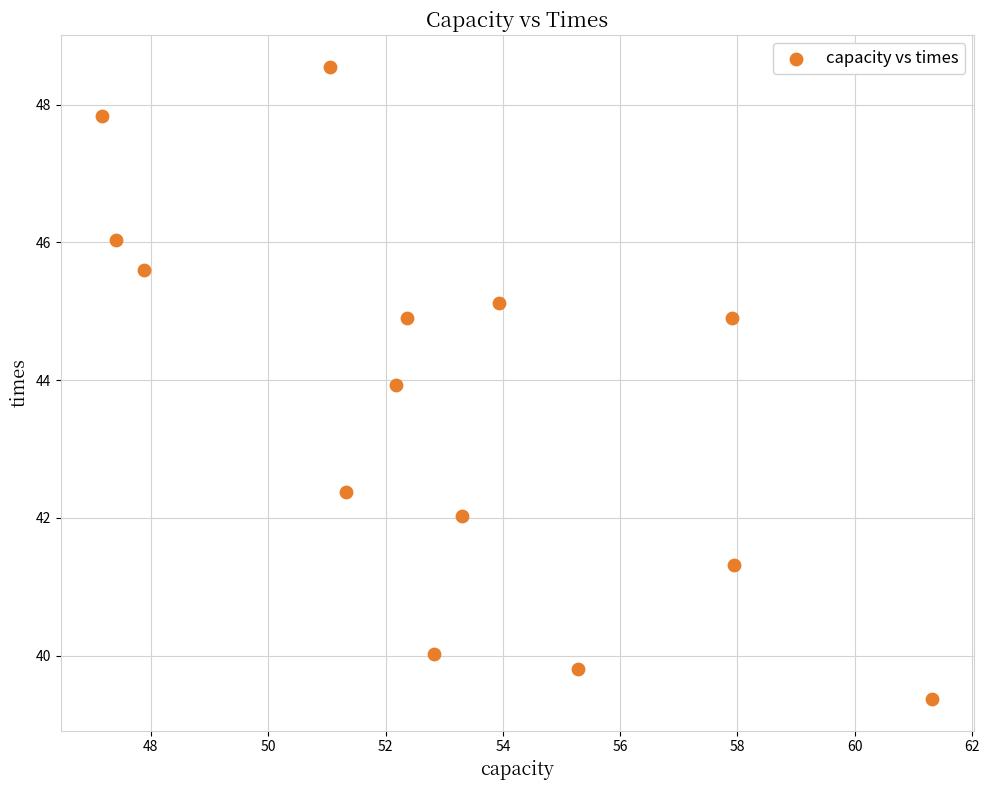

What is the range of Y values (max minus min)?

9.2